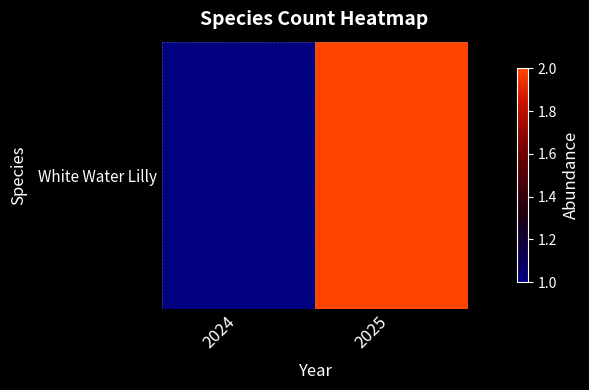

What is the difference between the values at 2024 and 2025?

1